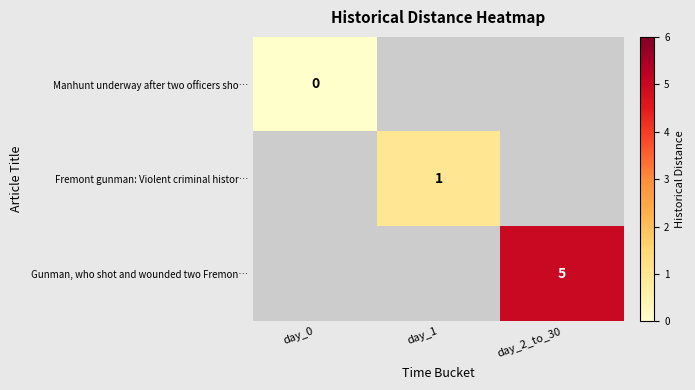

True or false: Gunman, who shot and wounded two Fremon… has a value of 3 at day_2_to_30.

False